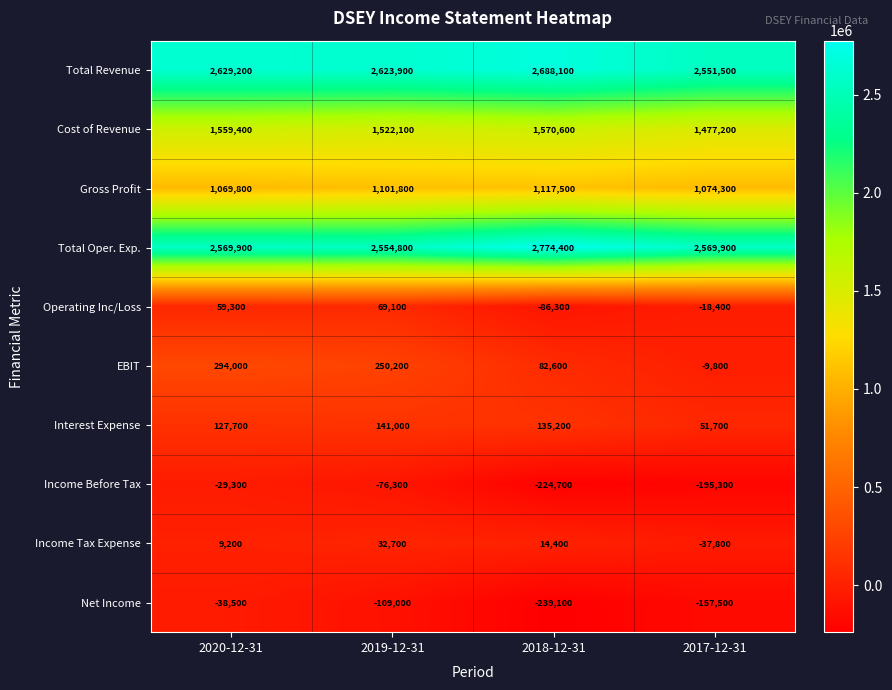

How many data points in Gross Profit are less than 1101800?

2